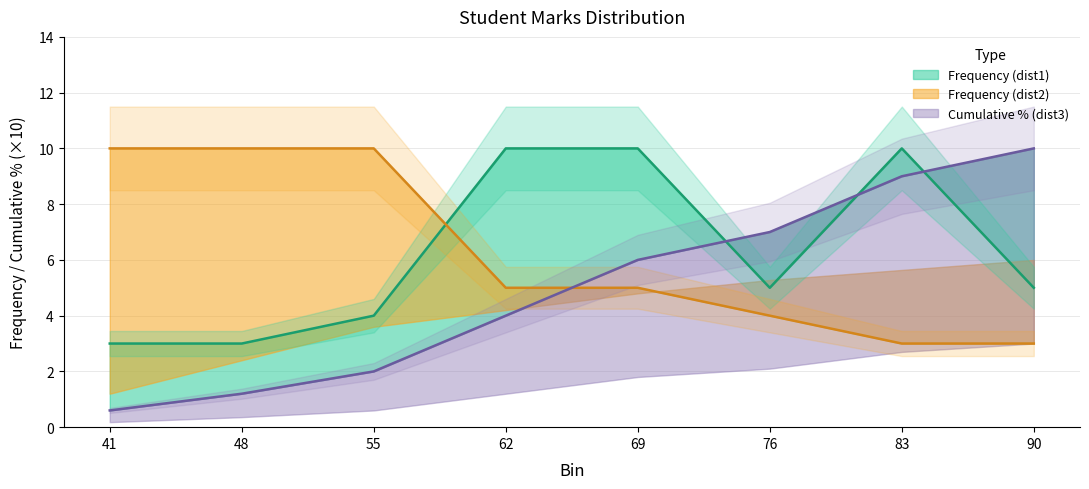

What is the total value across all series at 76?

16.0